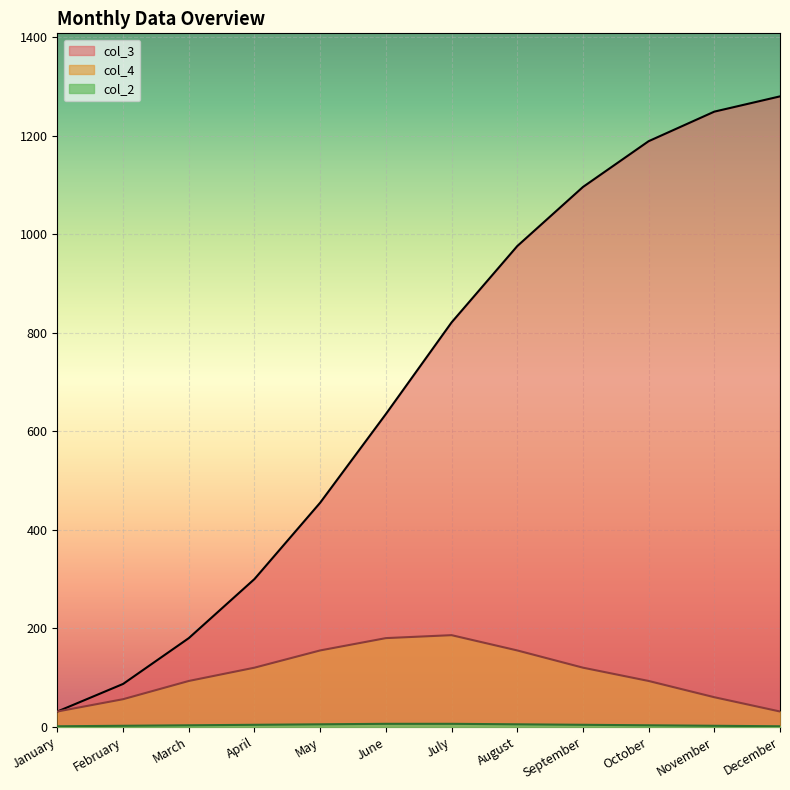

True or false: col_2 and col_4 intersect in this chart.

False